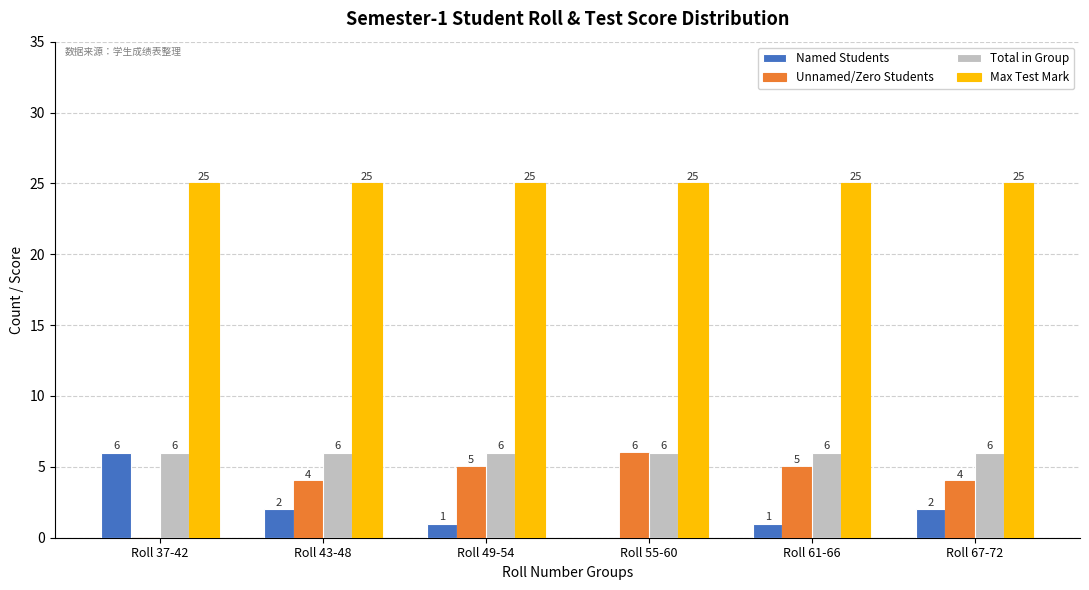

The value of Total in Group at Roll 49-54 is 6. True or false?

True